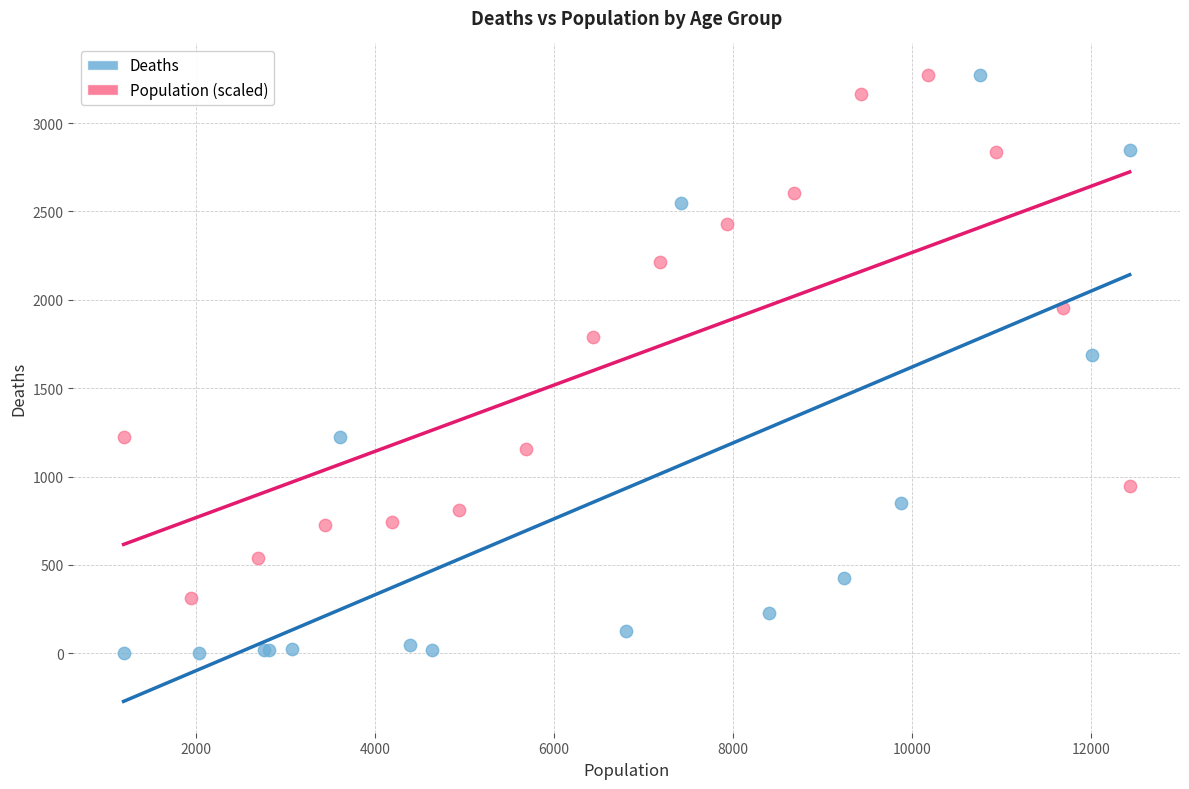

Which series has the largest Y range (max minus min)?

Deaths